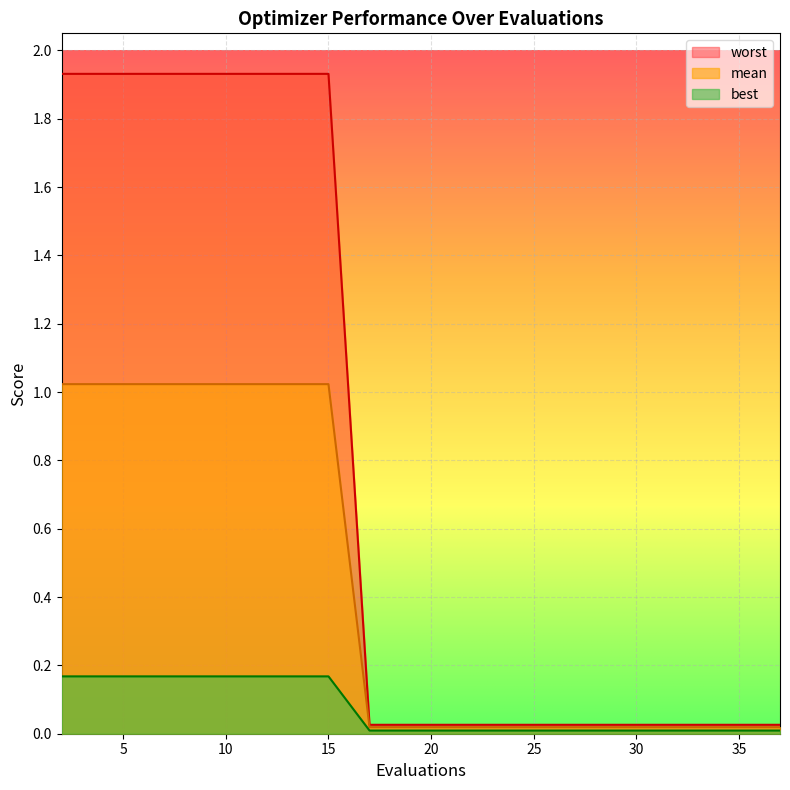

What is the difference between the second highest and second lowest values in the mean series?

1.0